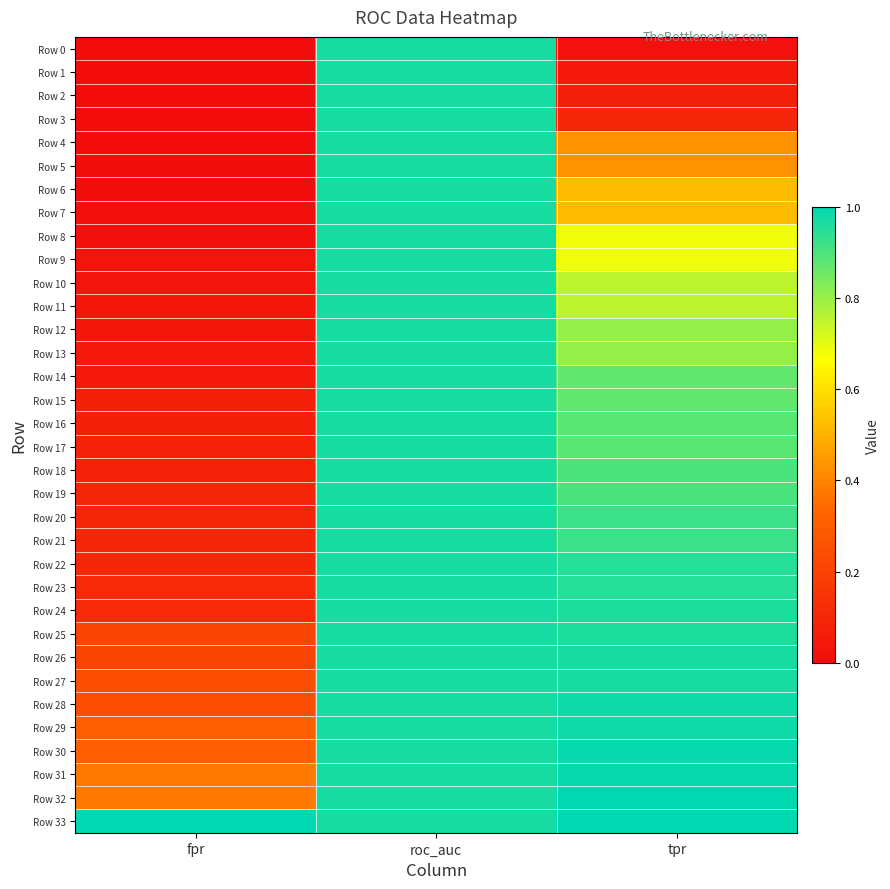

Which series has the largest total across all categories?

Row 33